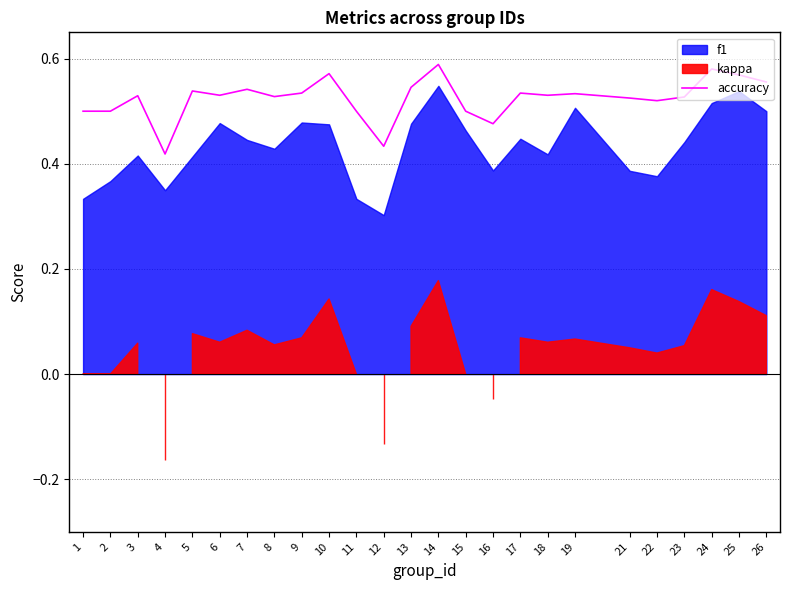

What is the approximate value at 2?

0.5